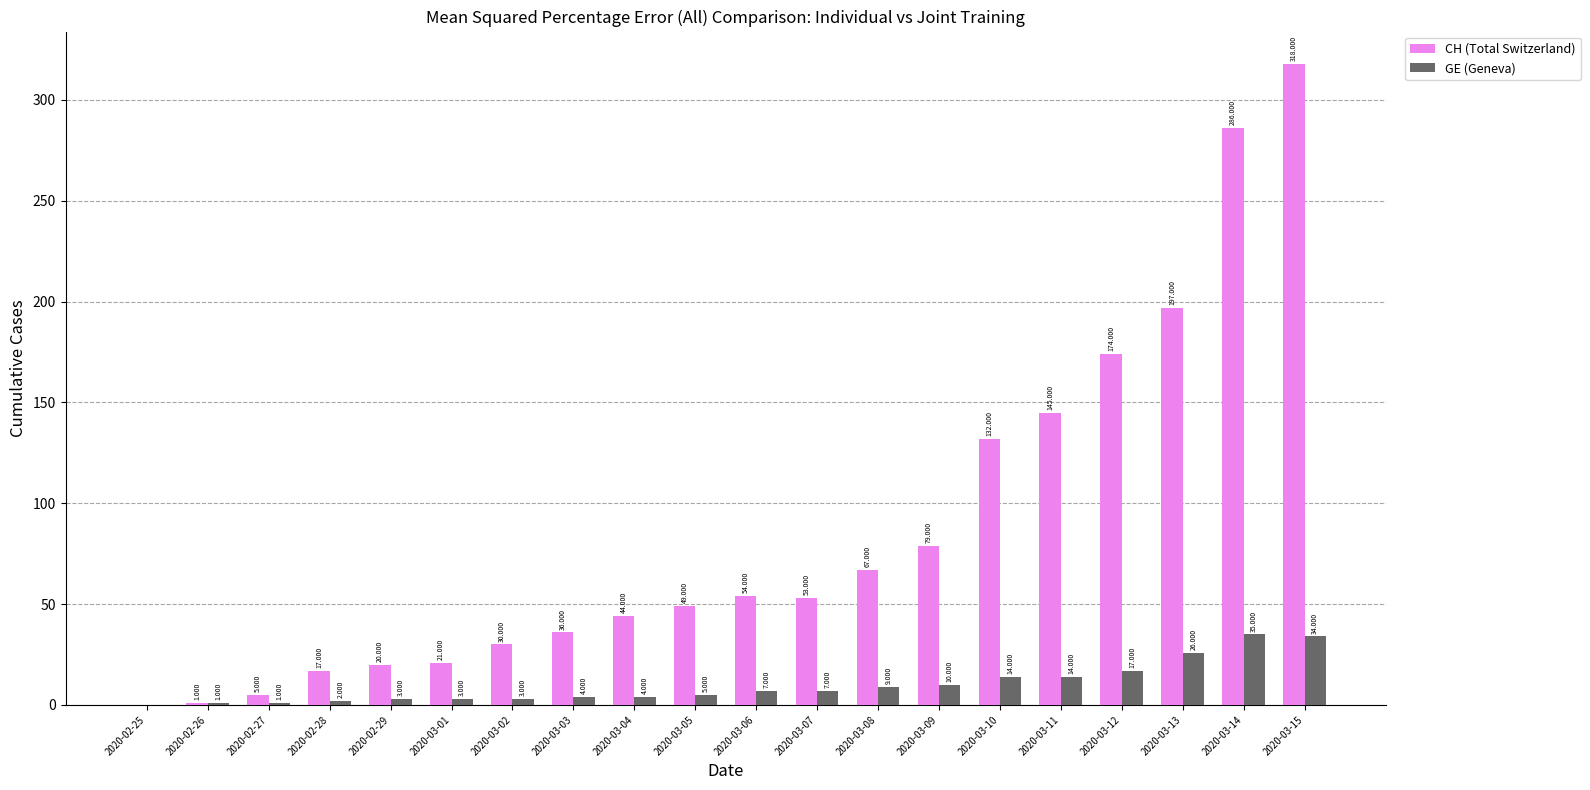

Which series has the largest total across all categories?

CH (Total Switzerland)